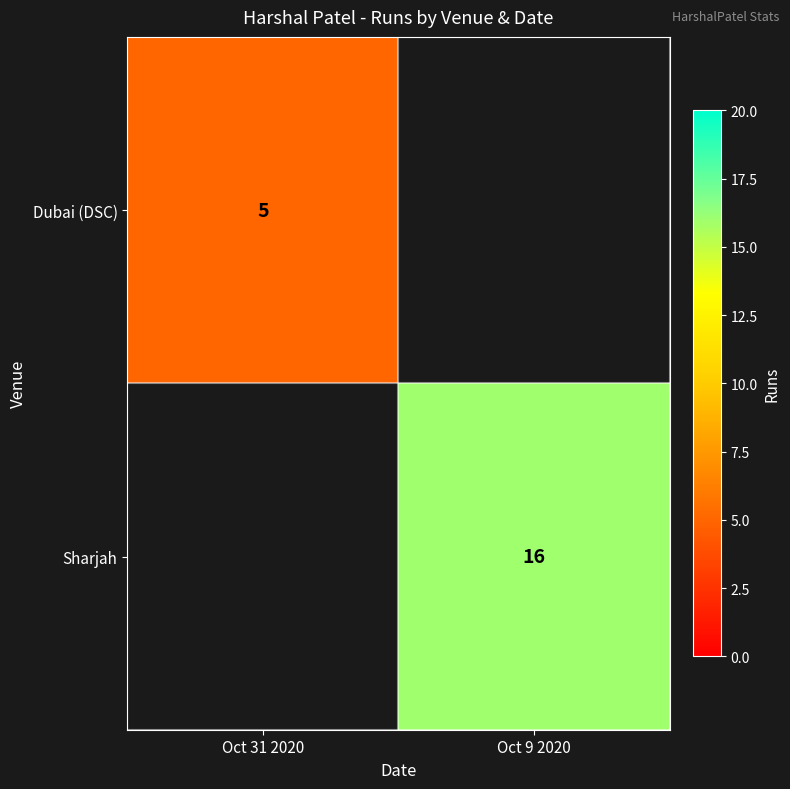

The value of Dubai (DSC) at Oct 31 2020 is 8. True or false?

False